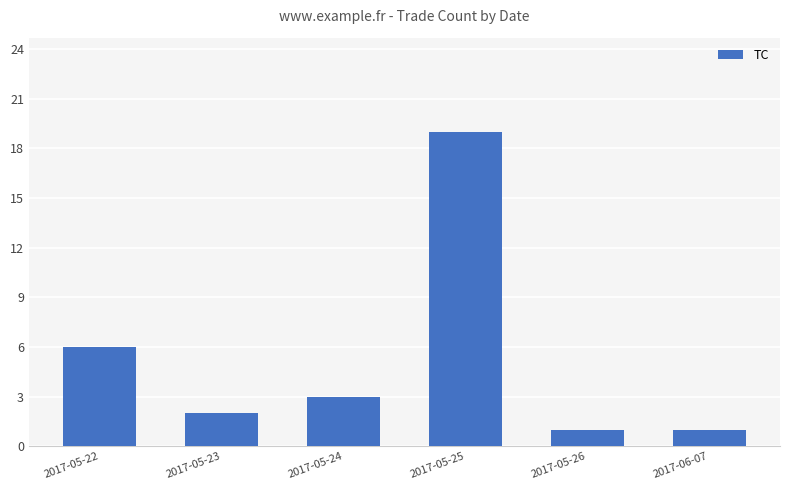

Does the chart contain any negative values?

No